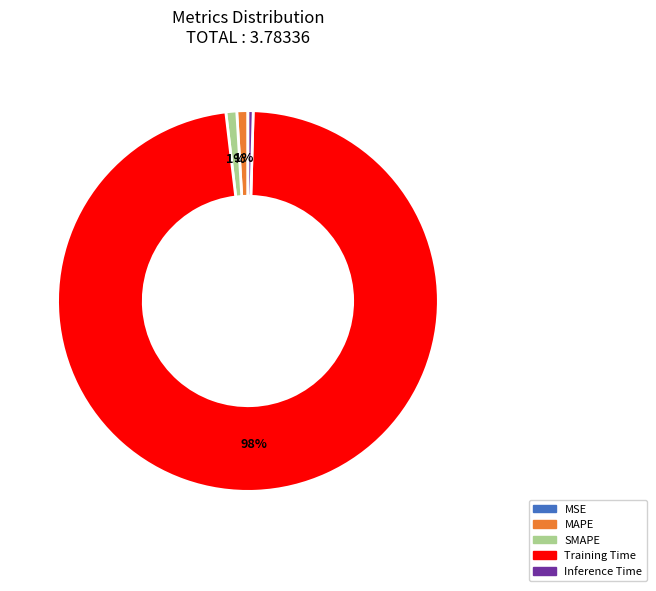

To the nearest percent, what is the combined percentage of Training Time and Inference Time?

98%